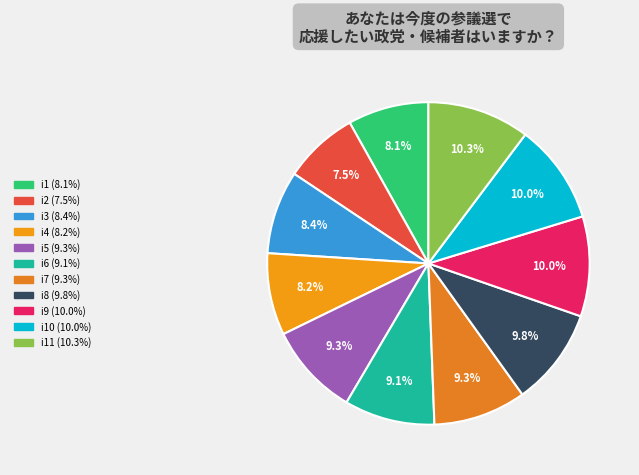

Which category has the smallest portion of the pie?

i2